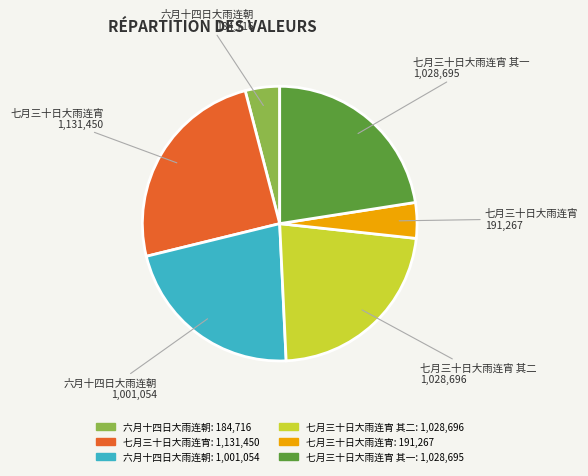

Is there a majority slice in this chart?

No